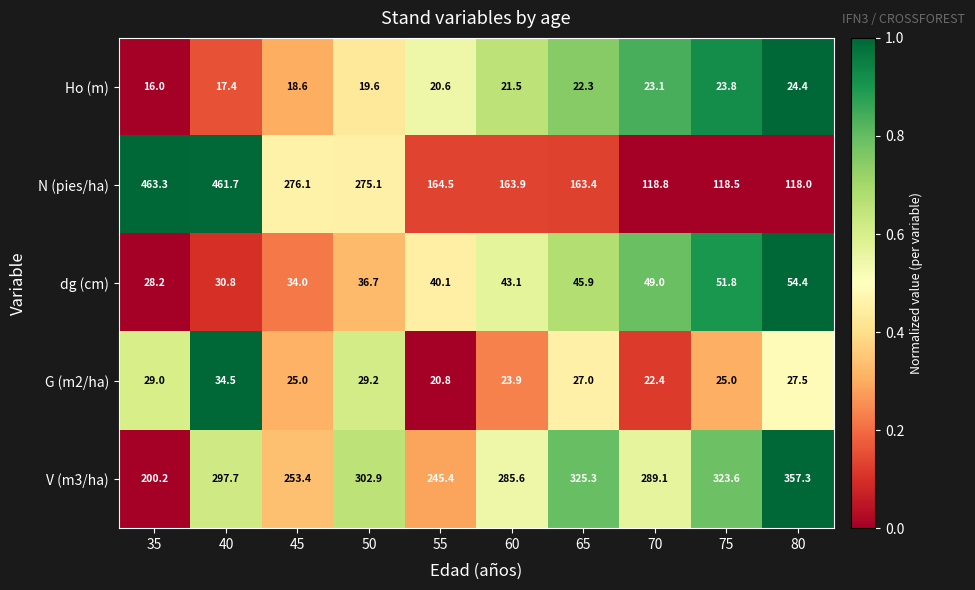

What is the approximate value of G (m2/ha) at 35?

29.0